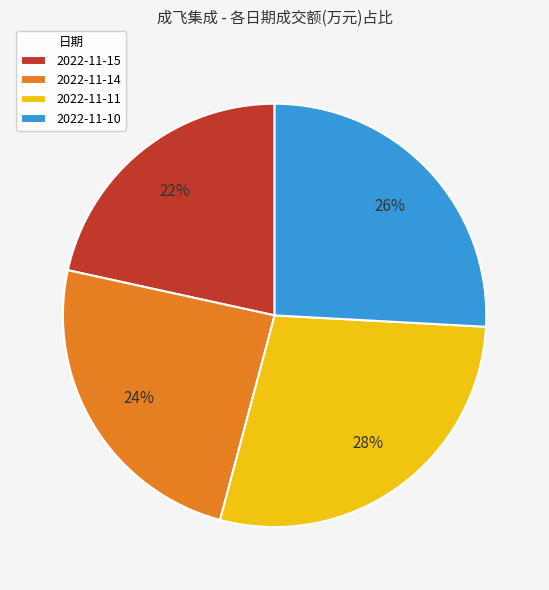

True or false: 2022-11-14 accounts for 24% of the total.

True